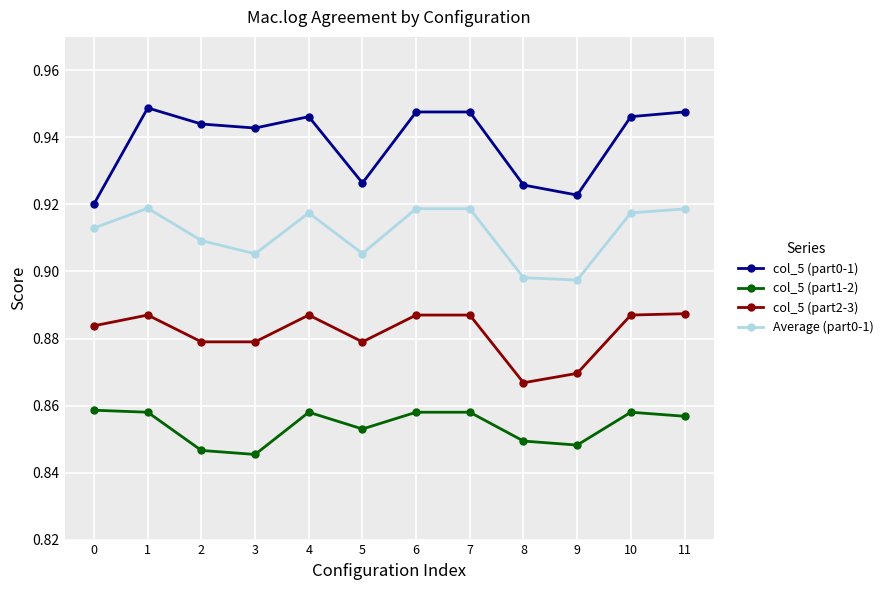

At how many categories does at least one series exceed 0?

12